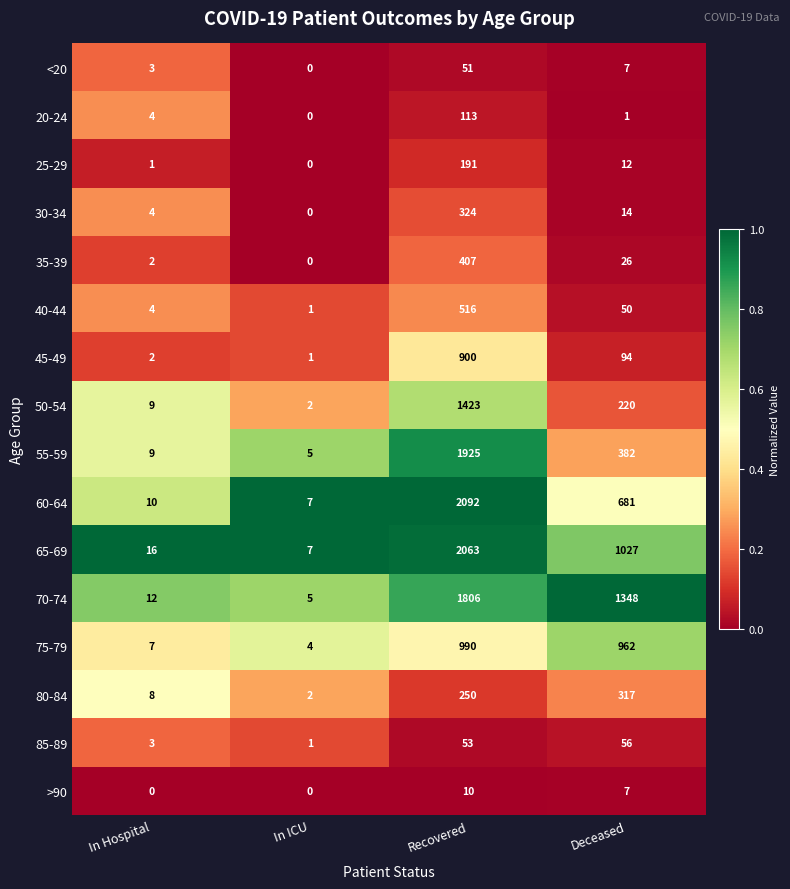

What is the difference between the highest and lowest values at Deceased?

1347